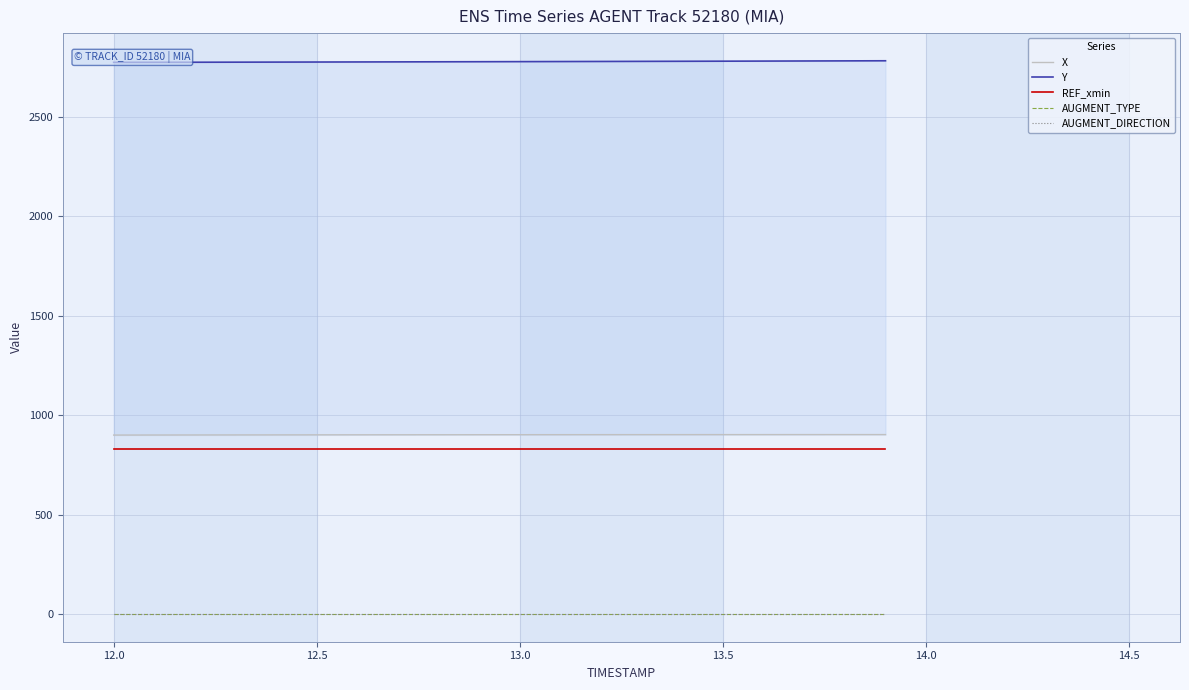

True or false: AUGMENT_TYPE and AUGMENT_DIRECTION cross at least once.

False